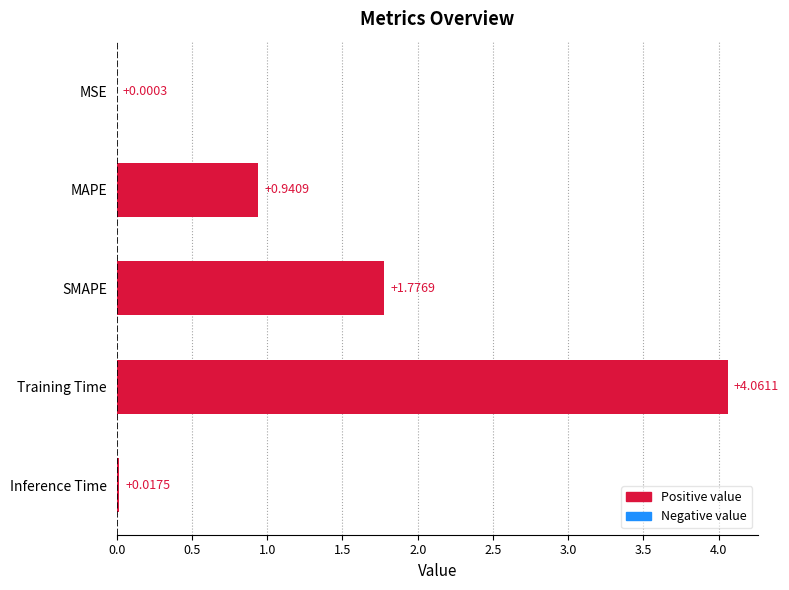

Does the chart contain stacked bars?

No